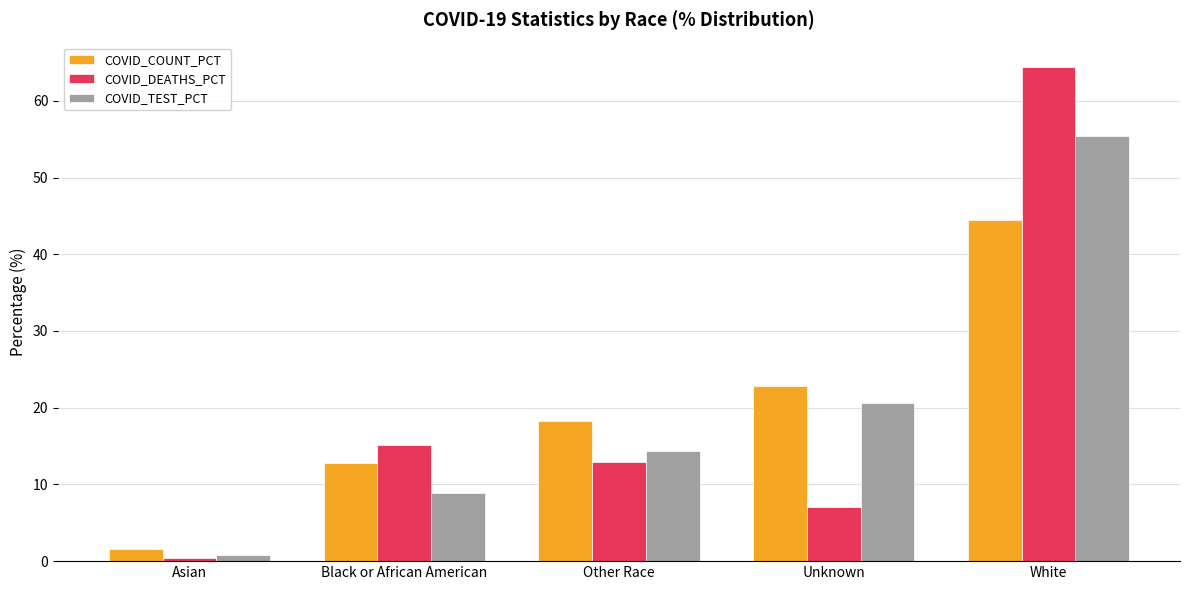

Which series has the largest range (max minus min)?

COVID_DEATHS_PCT